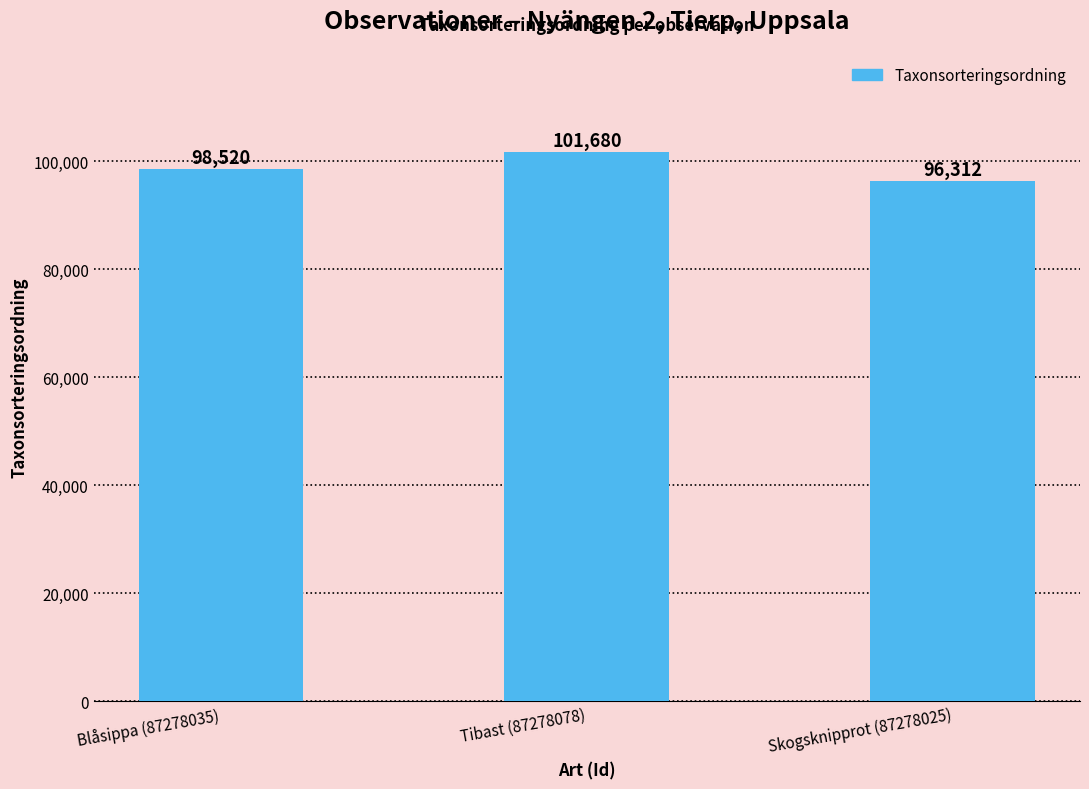

Is it true that the value at Blåsippa (87278035) is 57124?

False